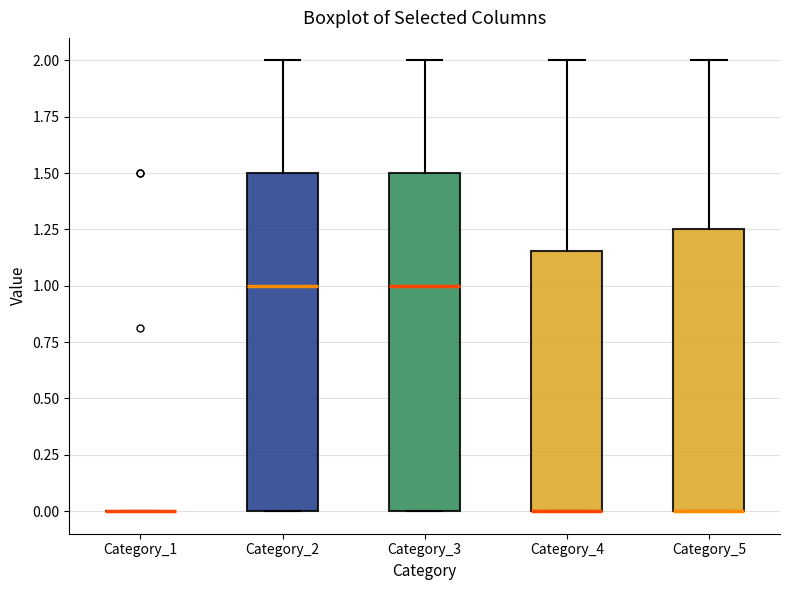

Reading left to right, transcribe this box plot: for each box, give where its median line is, the range the box spans, and where its two whiskers end, as read against the y-axis. The values are not printed on the chart, so give them approximately, as read against the axis.

Category_1: box collapsed to a line at 0.00, whiskers 0.00 to 0.00
Category_2: median 1.00, box 0.00 to 1.50, whiskers 0.00 to 2.00
Category_3: median 1.00, box 0.00 to 1.50, whiskers 0.00 to 2.00
Category_4: median 0.00 (drawn on the box's lower edge), box 0.00 to 1.15, whiskers 0.00 to 2.00
Category_5: median 0.00 (drawn on the box's lower edge), box 0.00 to 1.25, whiskers 0.00 to 2.00